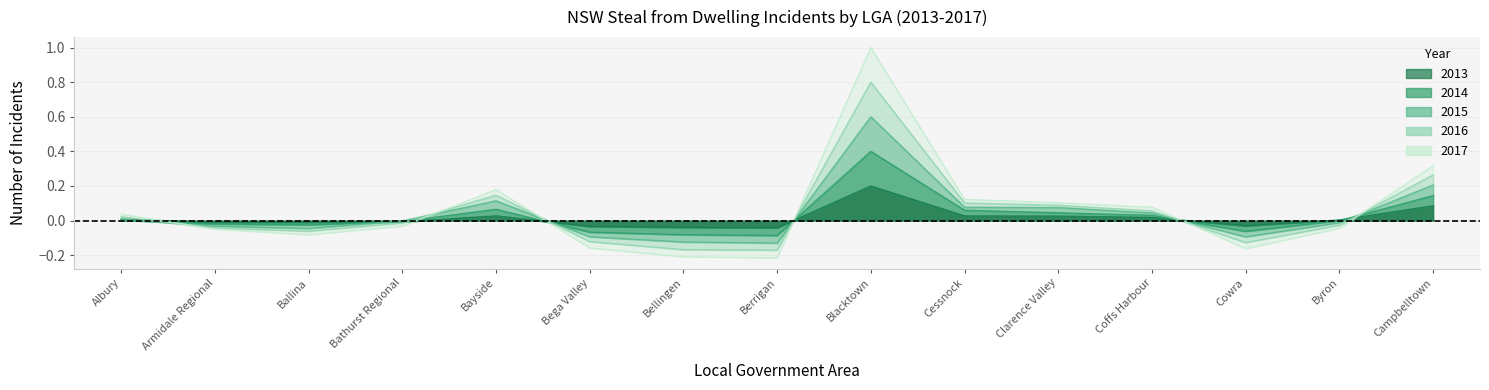

Rank the categories by 2015 value from highest to lowest.

Blacktown, Campbelltown, Bayside, Cessnock, Clarence Valley, Coffs Harbour, Albury, Bathurst Regional, Byron, Armidale Regional, Ballina, Bega Valley, Cowra, Bellingen, Berrigan